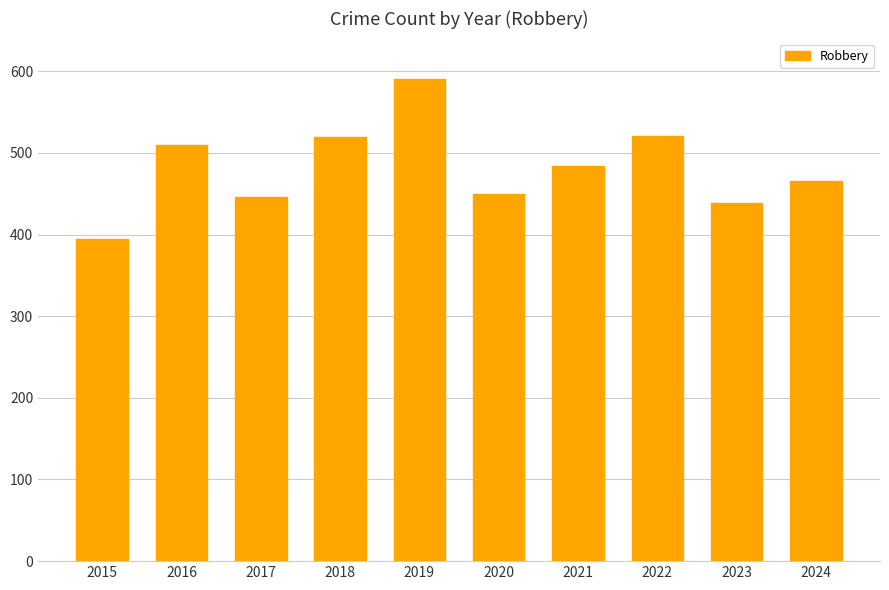

The chart shows a value of 466 at 2024. True or false?

True